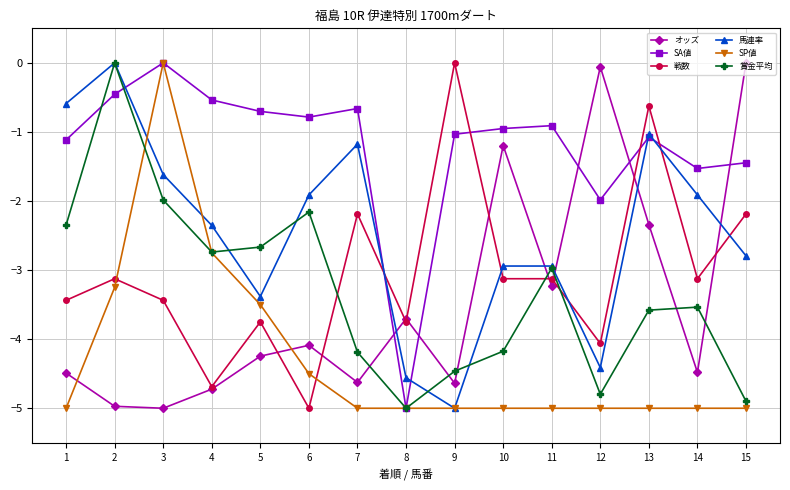

What is the difference between the second highest and minimum values in the 戦数 series?

4.4